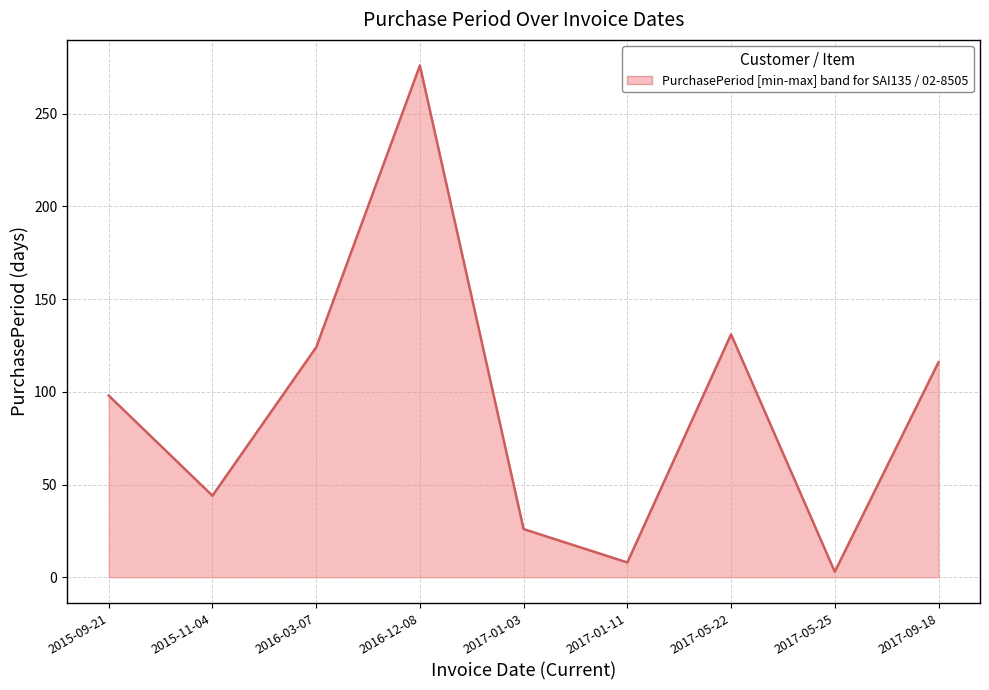

Is it true that the value at 2017-01-11 is 13?

False